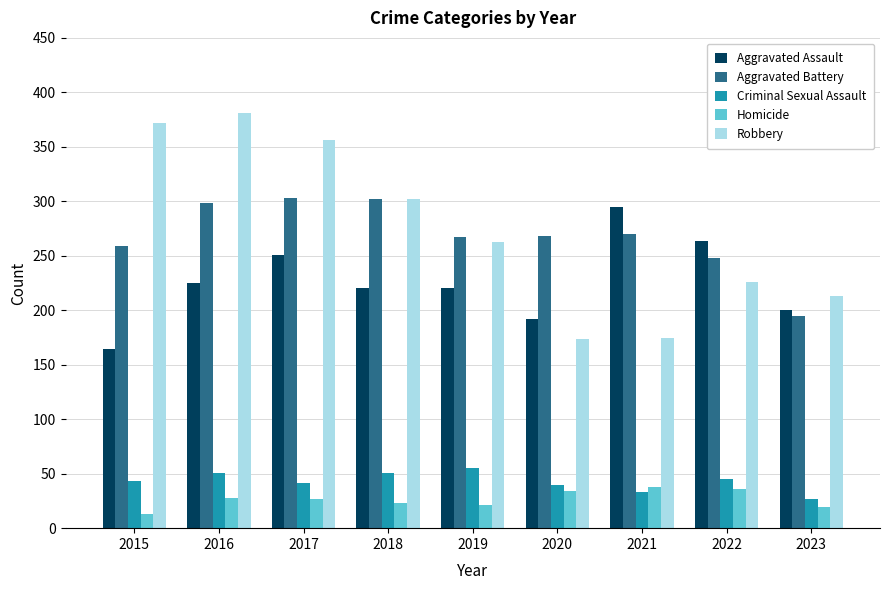

At which label is Robbery closest to 277?

2019